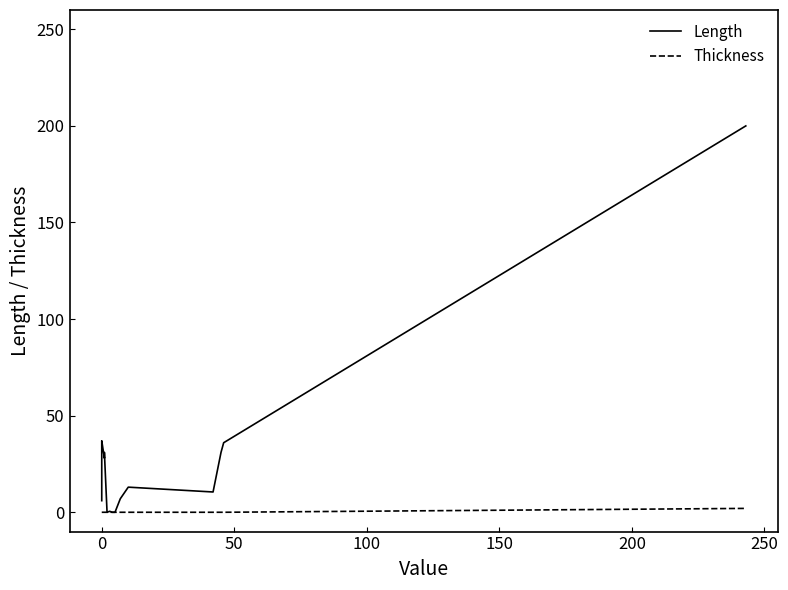

What are all the series names shown in the legend?

Length, Thickness